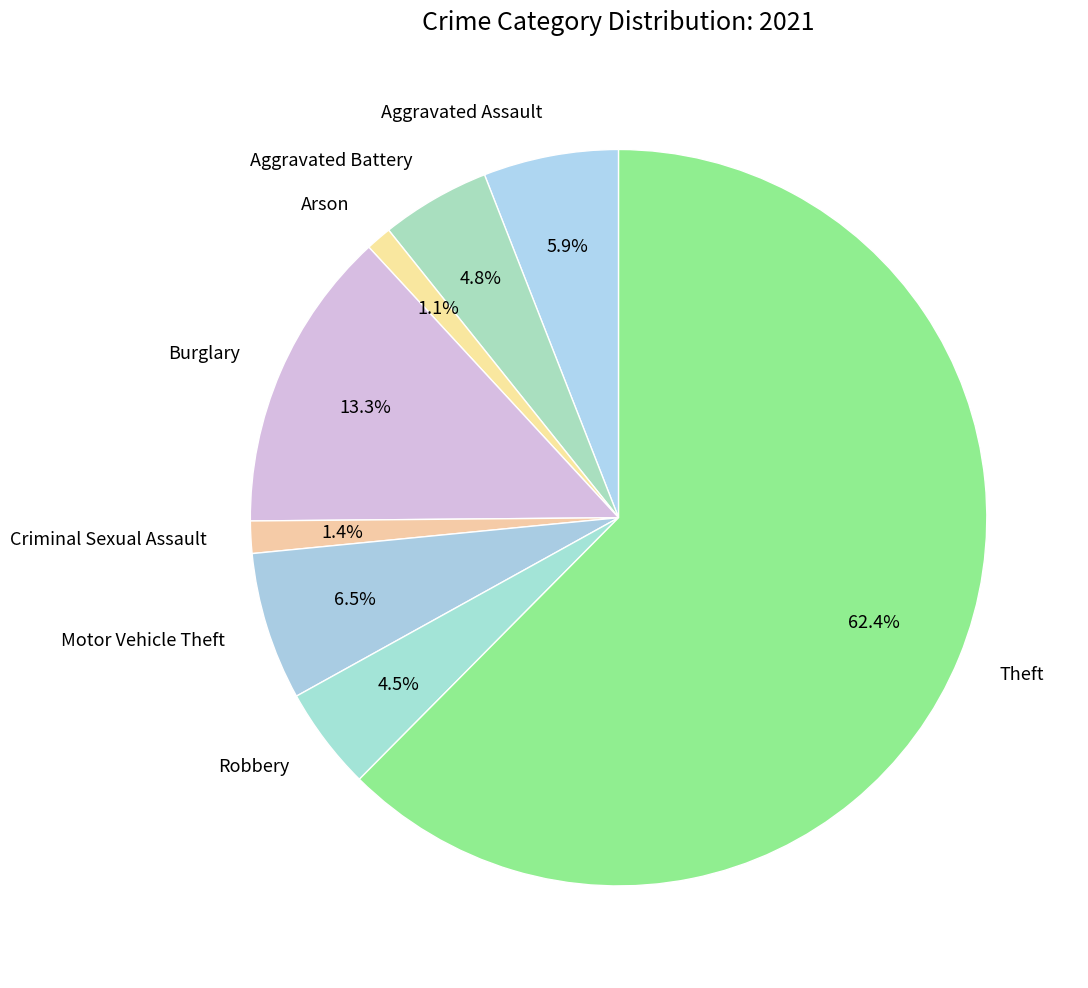

What is the majority slice?

Theft